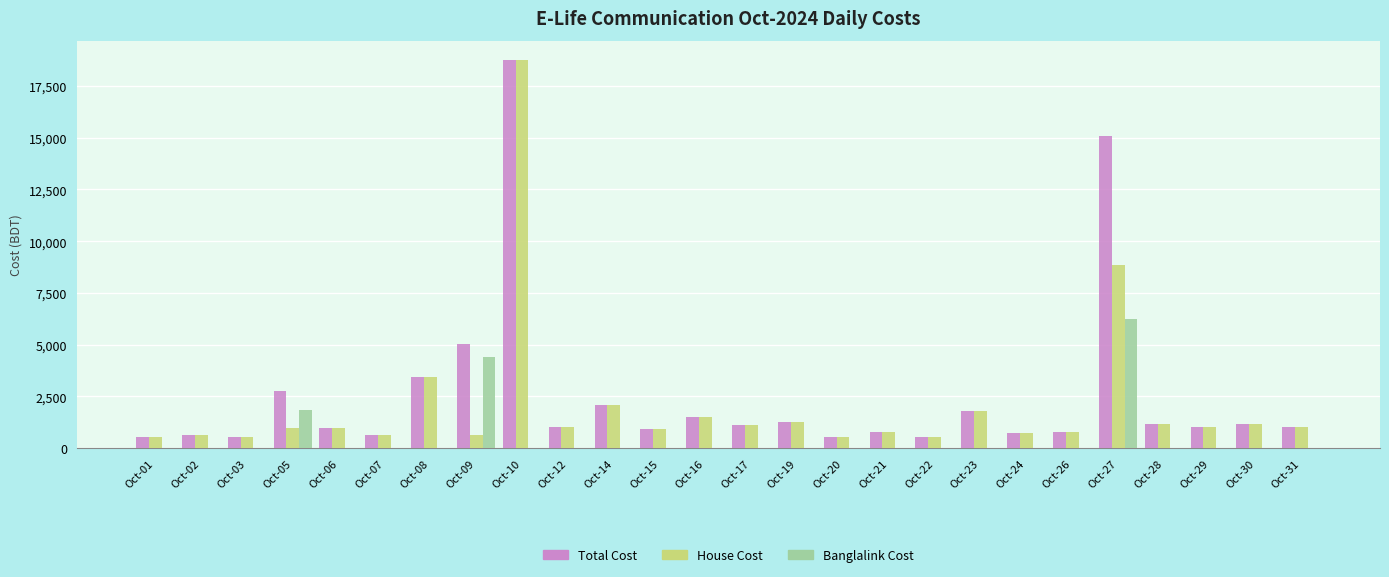

The value of House Cost at Oct-07 is 620. True or false?

True